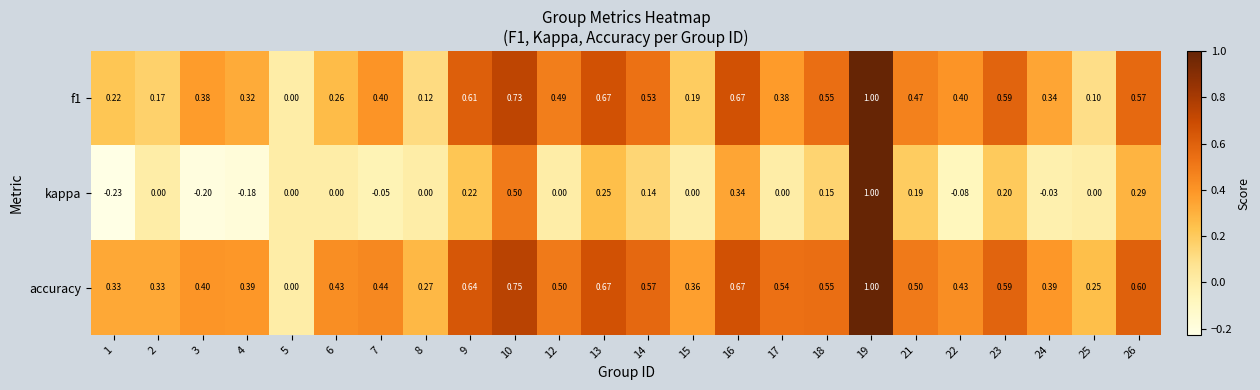

Is the value of f1 at 2 greater than the value of kappa at 18?

Yes